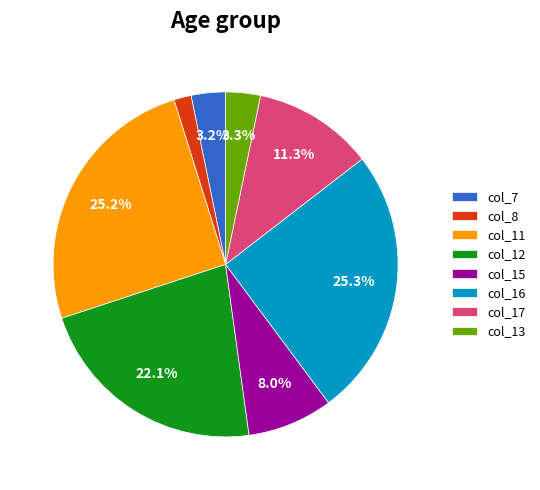

Which category has the smallest portion of the pie?

col_8